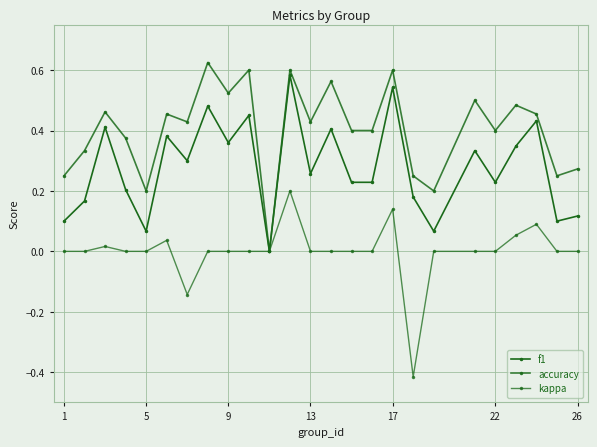

True or false: kappa and accuracy cross at least once.

False